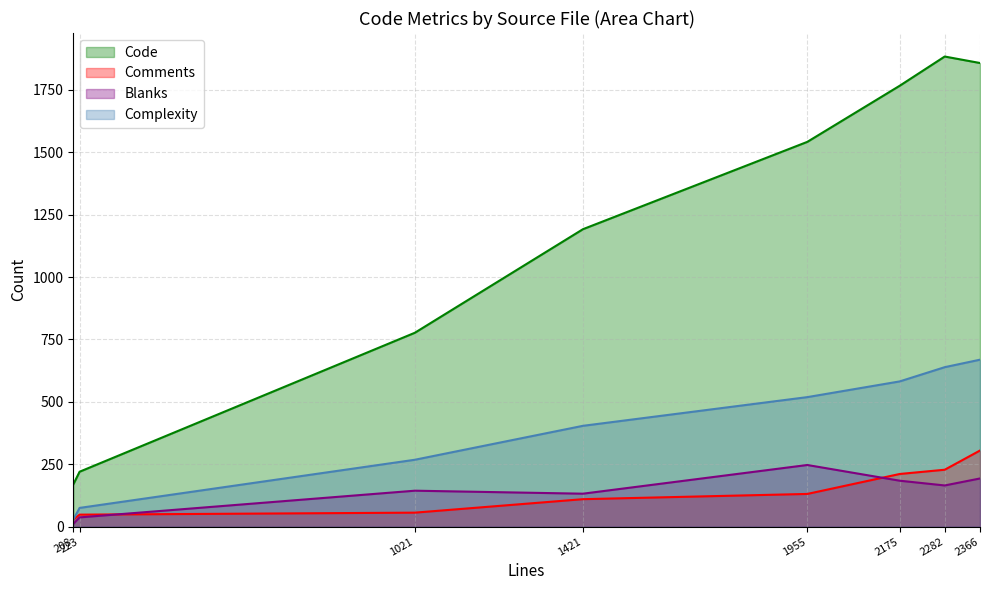

True or false: Comments has a value of 120 at 2282.

False